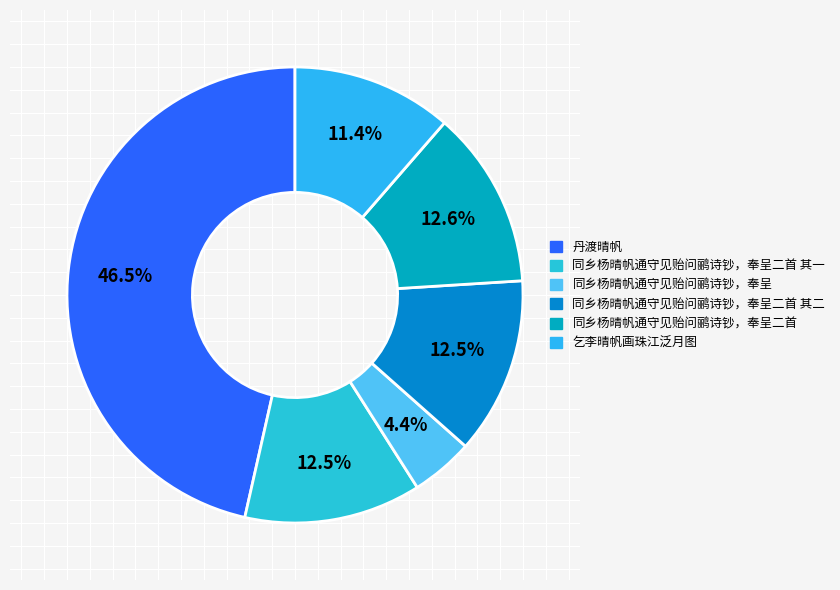

Which category has the biggest portion of the pie?

丹渡晴帆